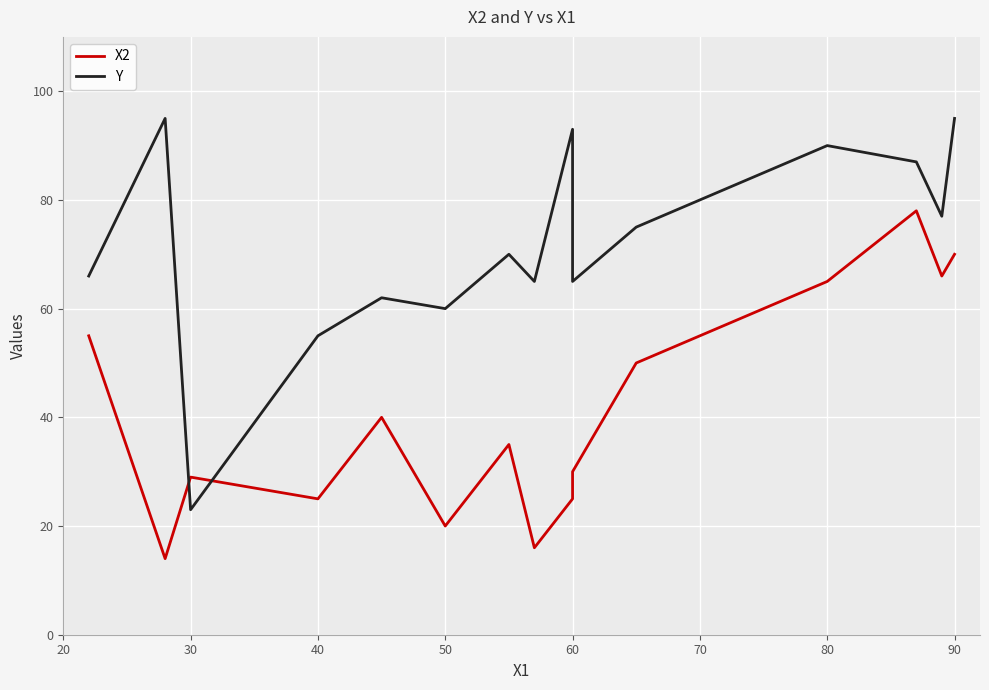

Reading left to right, extract all data points from this chart.

X2: 55	14	29	25	40	20	35	16	25	30	50	55	60	65	78	66	70
Y: 66	95	23	55	62	60	70	65	93	65	75	80	85	90	87	77	95